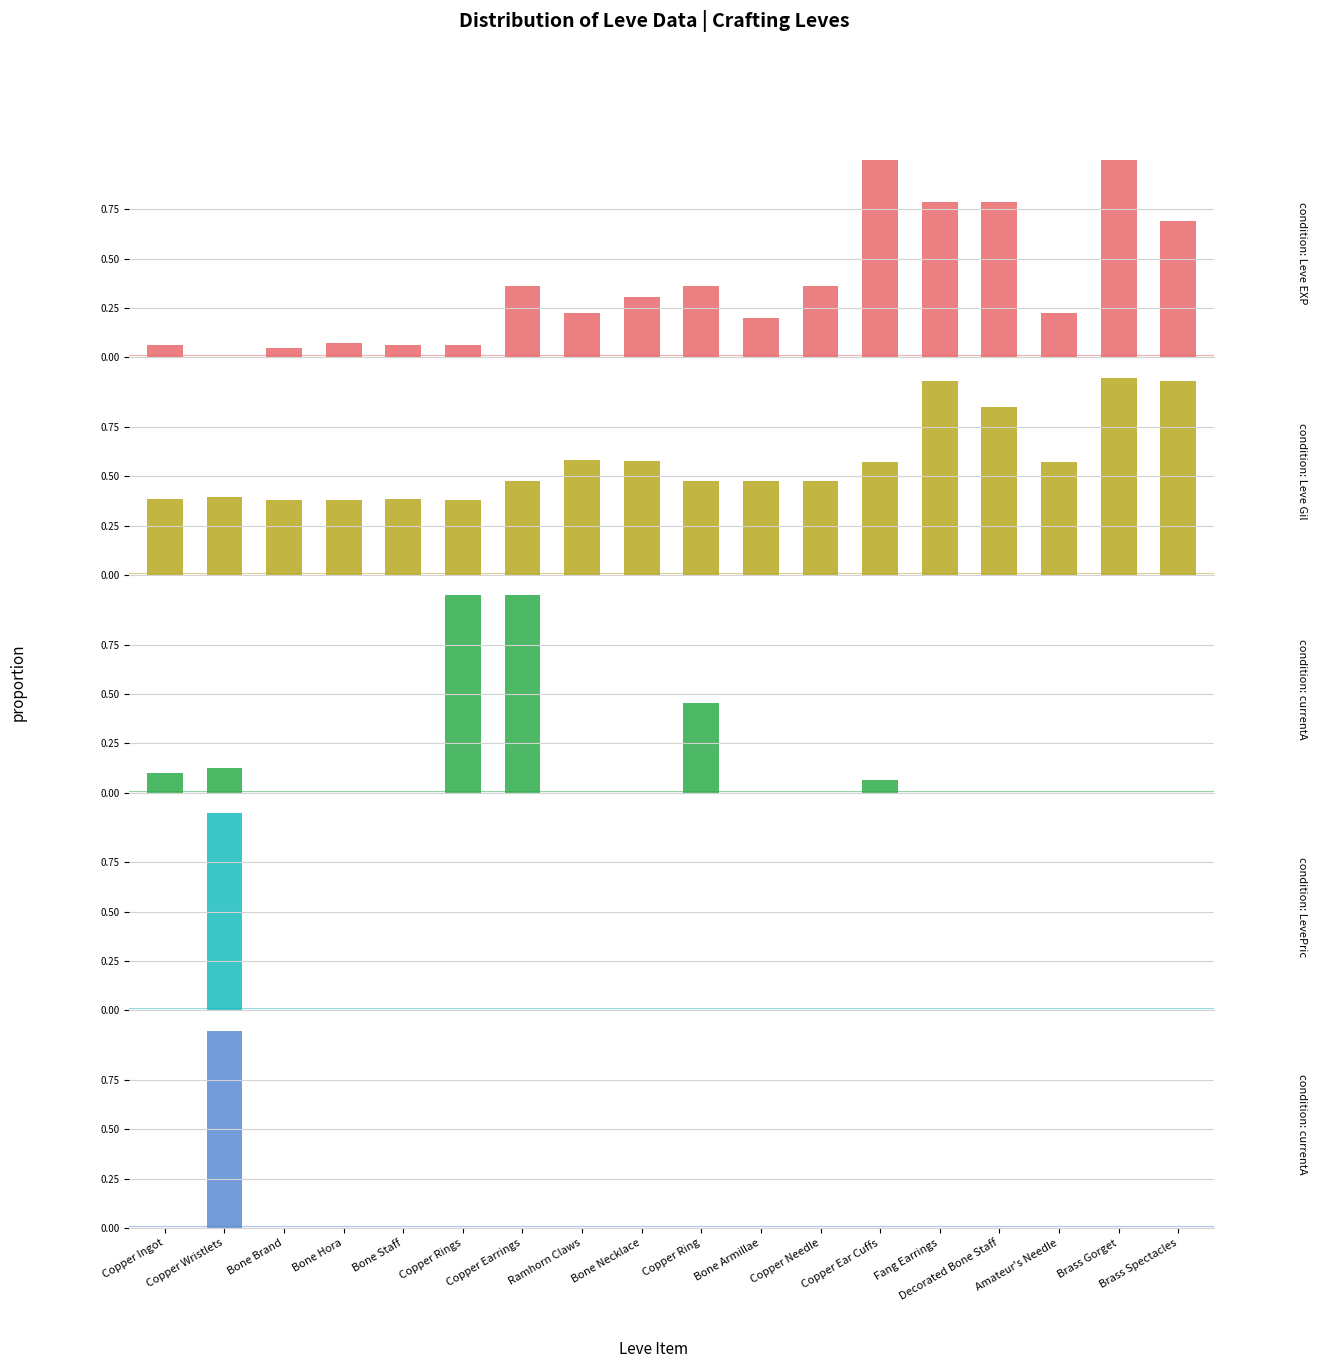

The value of Leve Gil at Amateur's Needle is 0.4. True or false?

False